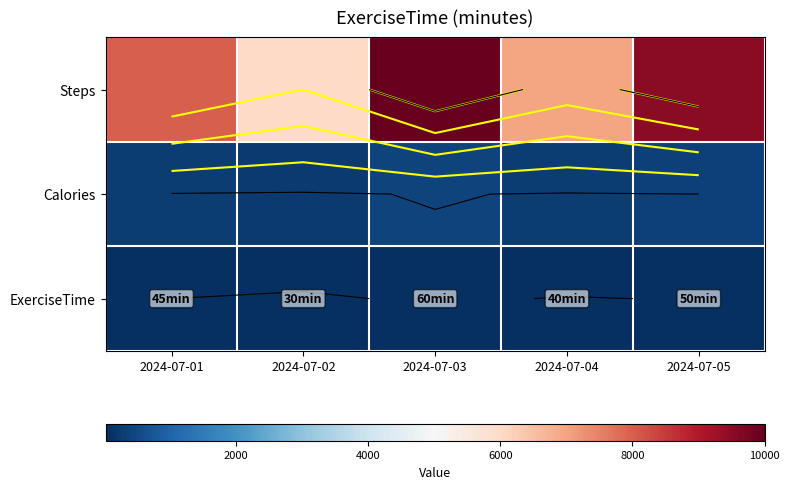

At which label is ExerciseTime closest to 45?

2024-07-01